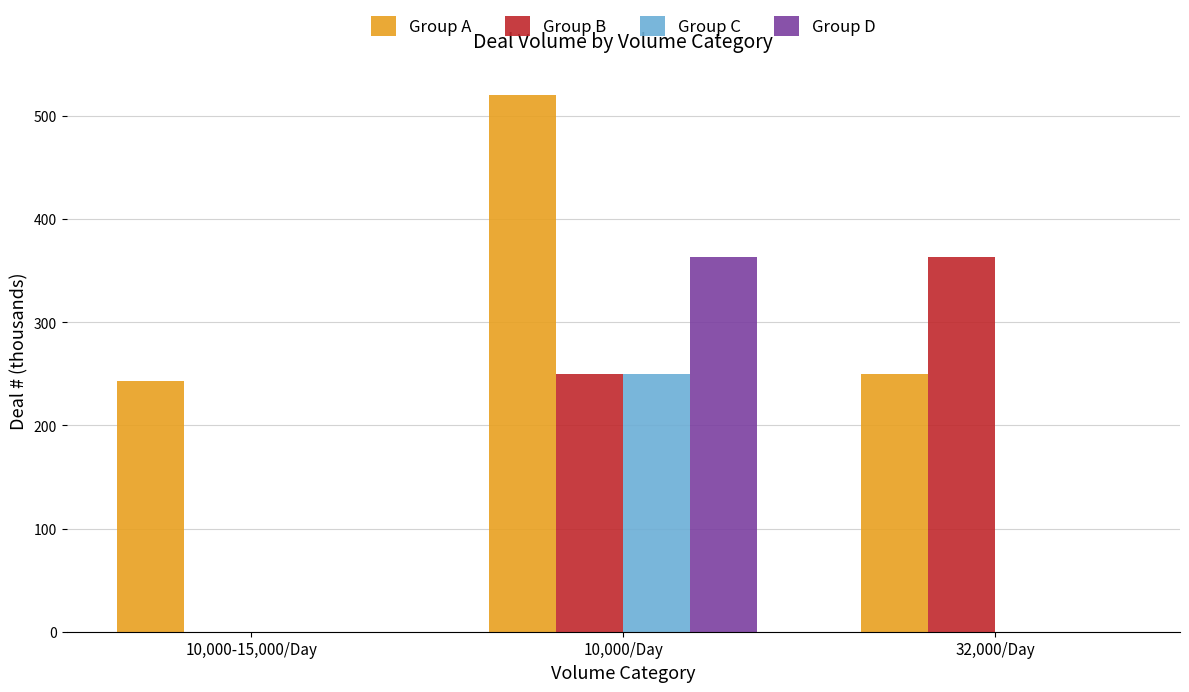

The Group D series shows 521.5 at 10,000/Day. True or false?

False